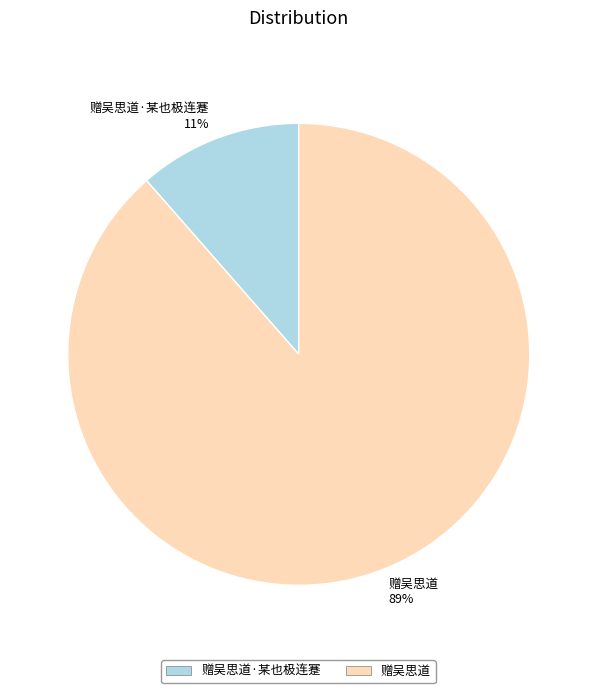

Count the number of slices in the pie.

2